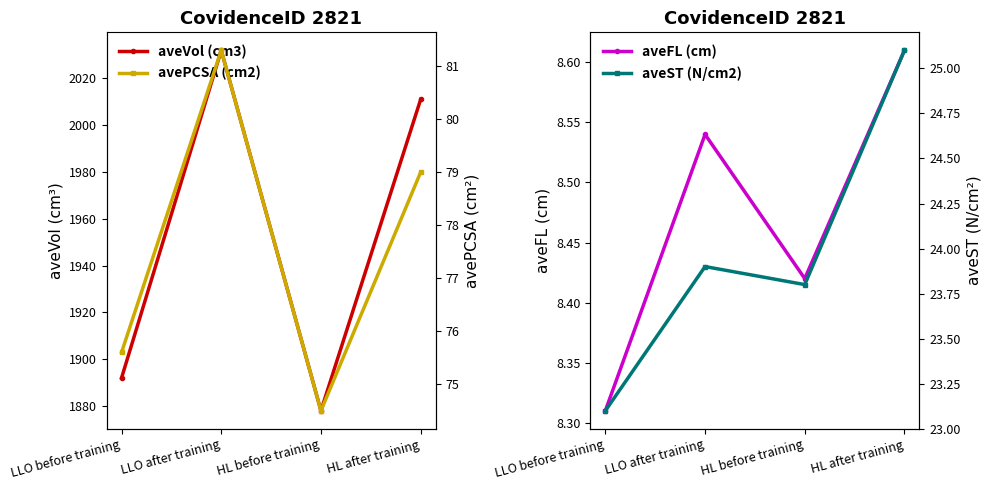

What is the value of the aveFL (cm) point at the 1st from the left?

8.3